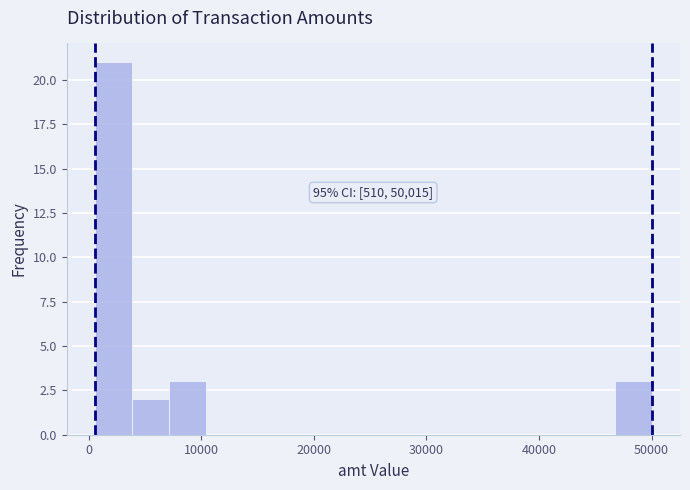

Around what value on the x-axis is the tallest bar? Give the approximate position of its centre, as read against the axis.

2000